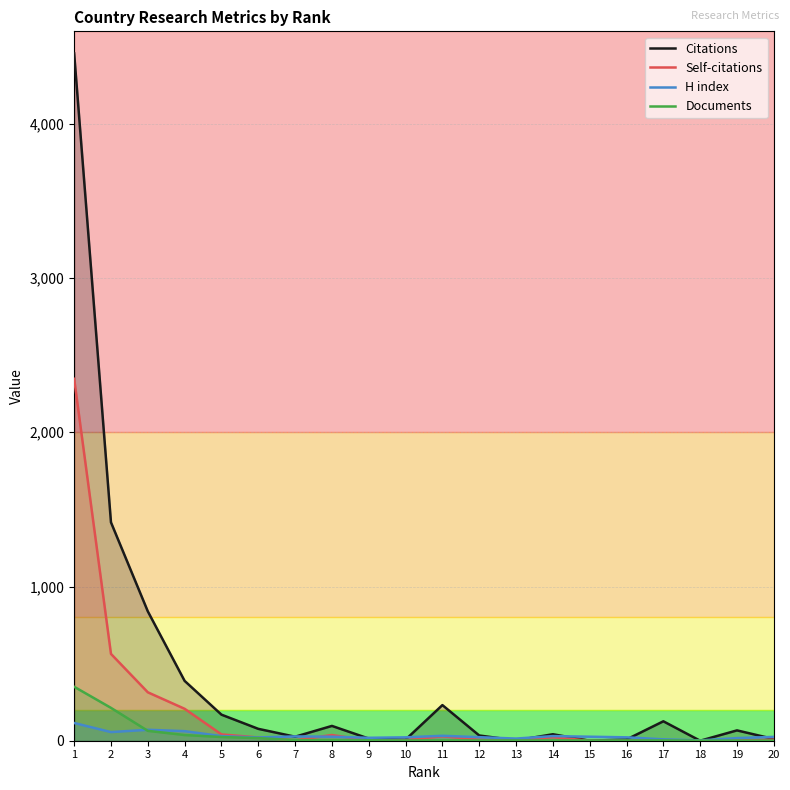

How many times do Documents and H index cross each other?

1